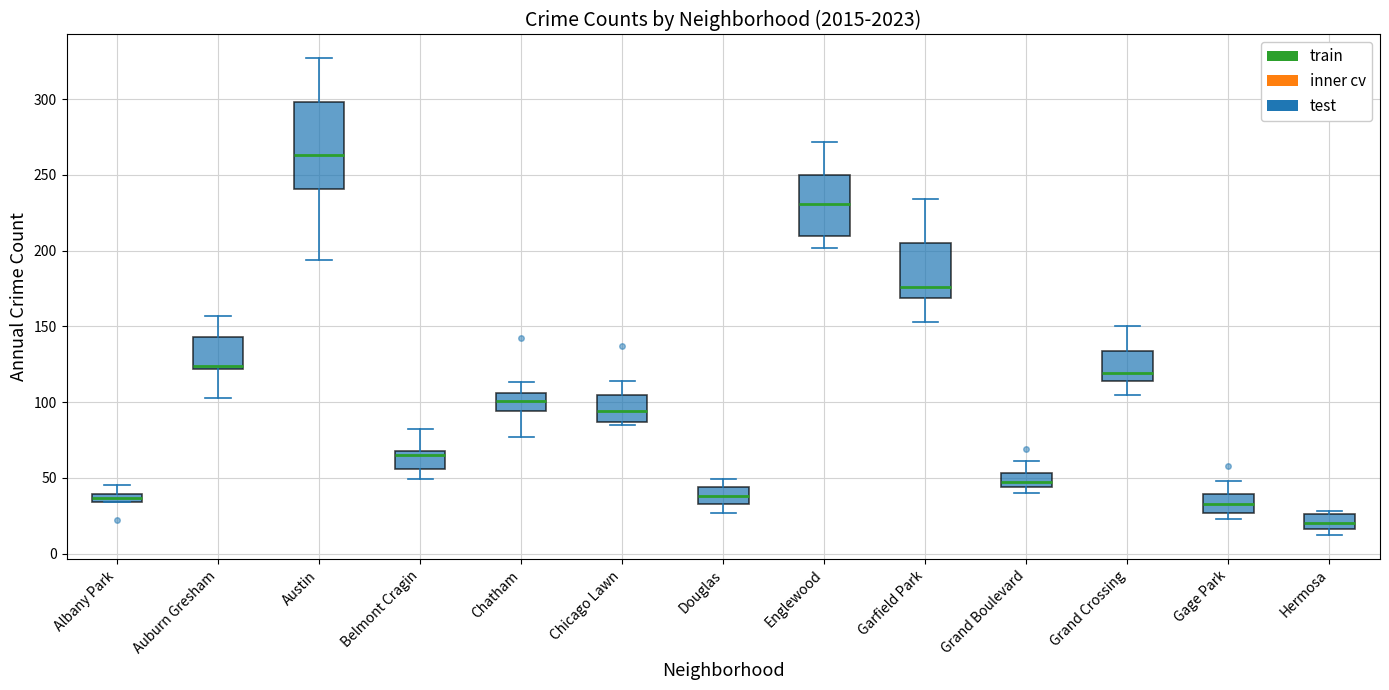

Which box is the tallest, from its lower edge to its upper edge?

Austin